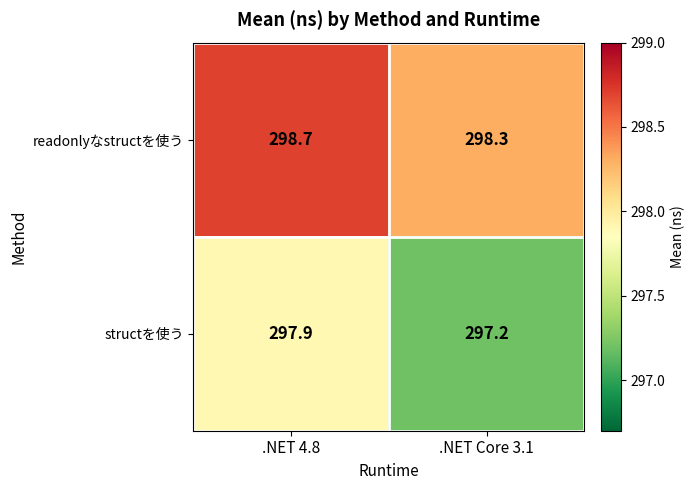

Between .NET 4.8 and .NET Core 3.1, which series saw the biggest shift?

structを使う